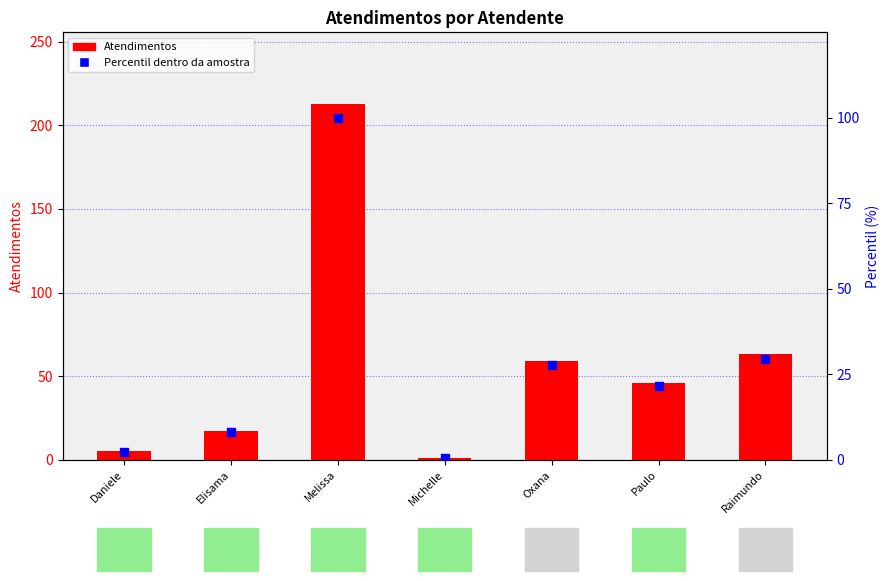

At which category is the sum across all series the highest?

Melissa